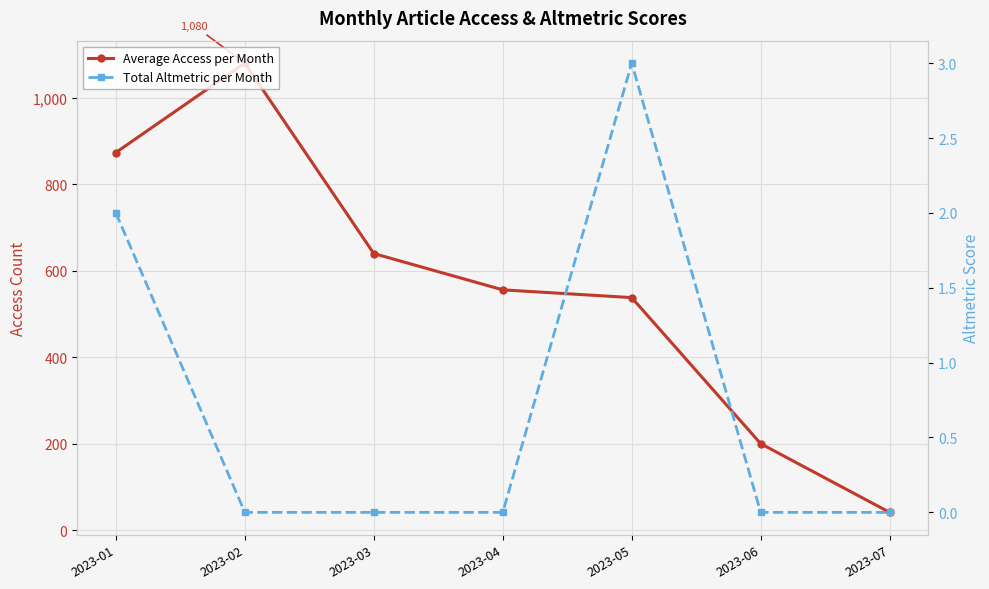

True or false: Average Access per Month and Total Altmetric per Month cross at least once.

False